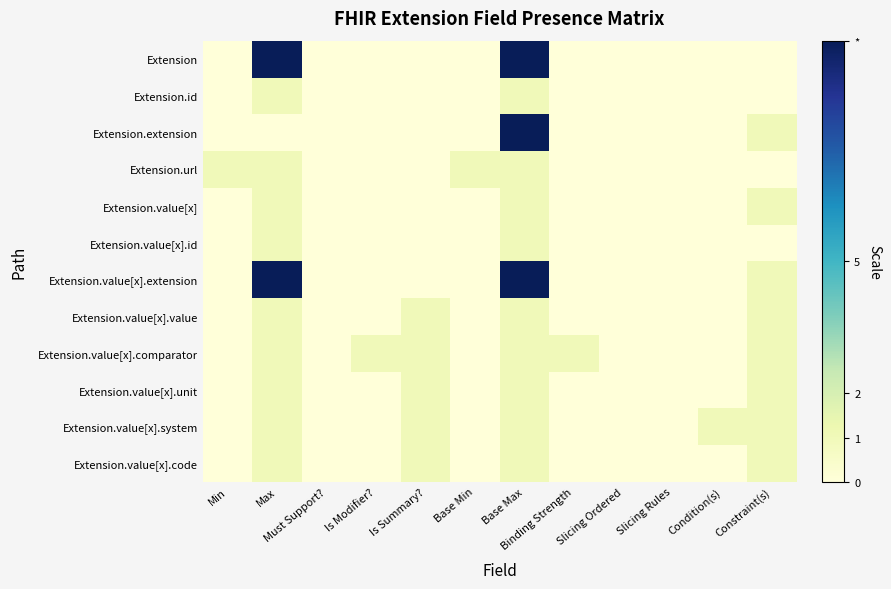

Which series changed the most between Max and Slicing Ordered?

Extension